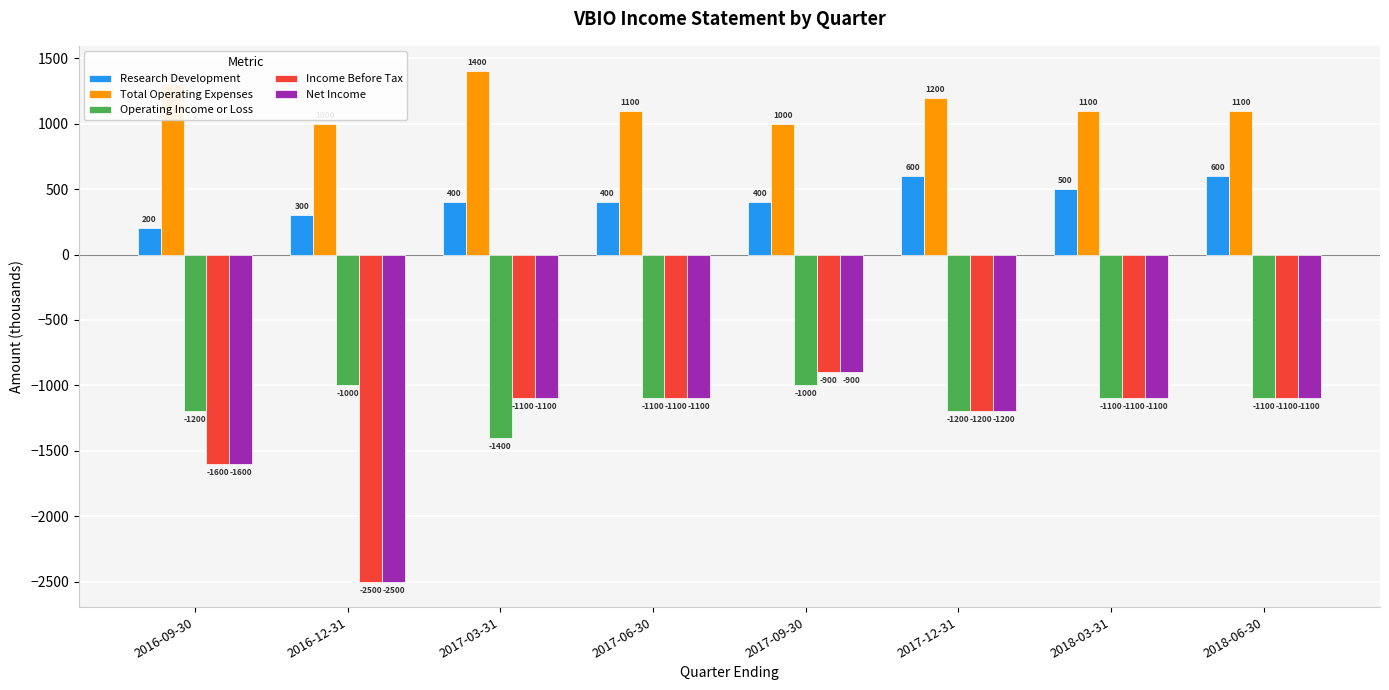

What is the minimum value for Income Before Tax?

-2500